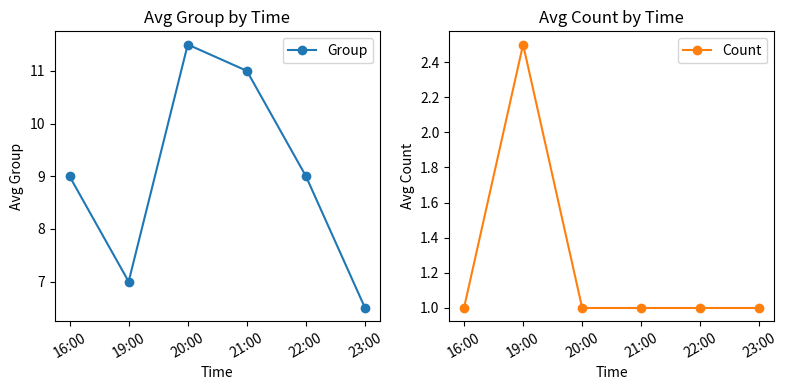

The Group series shows 9.0 at 16:00. True or false?

True